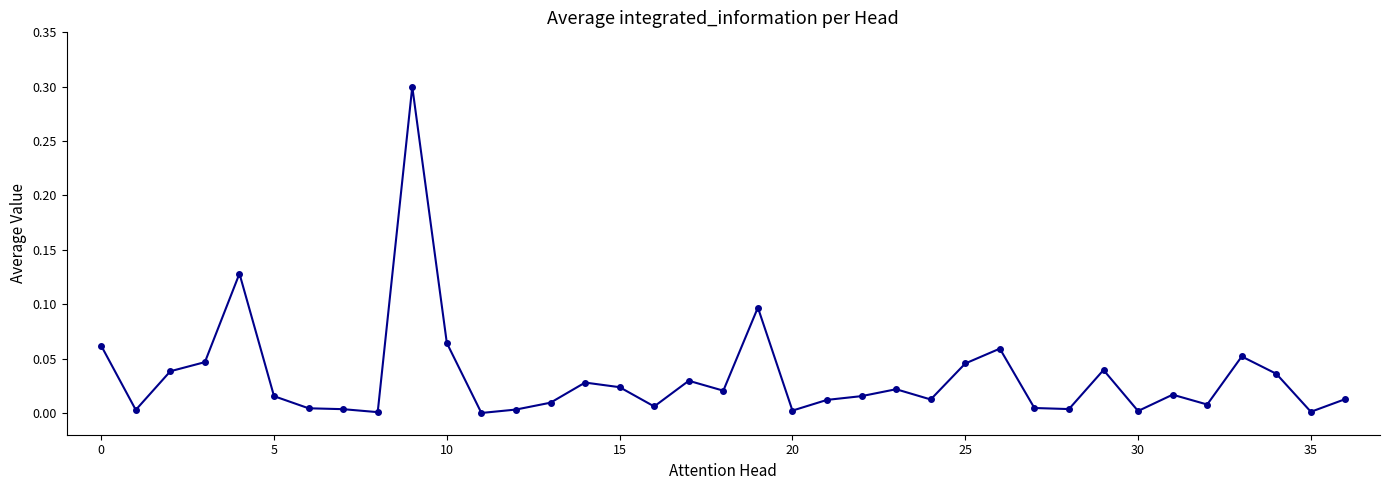

What is the greatest value displayed?

0.3